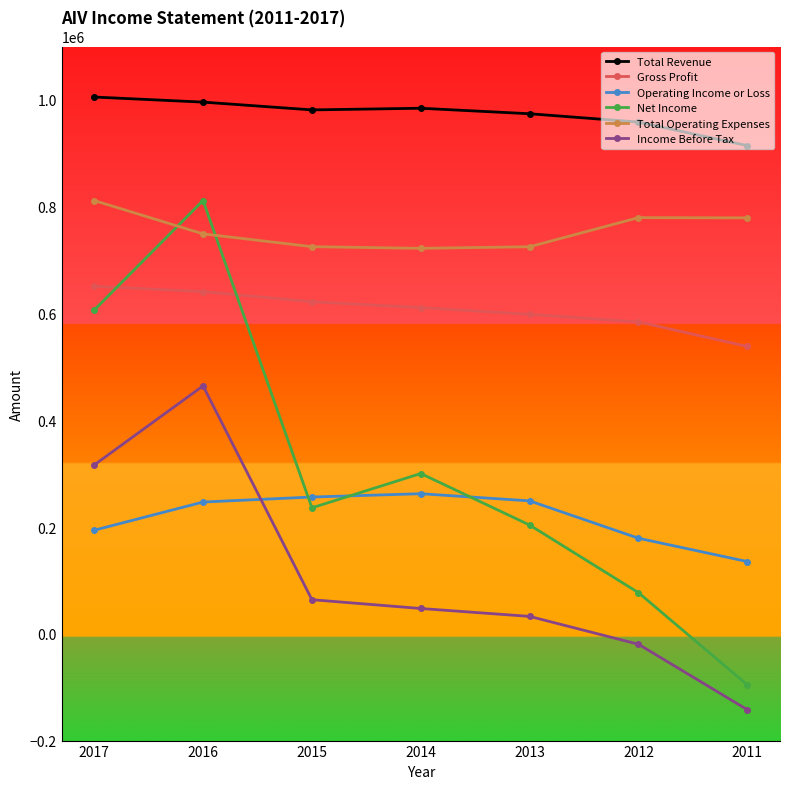

Does the chart have visible grid lines?

No